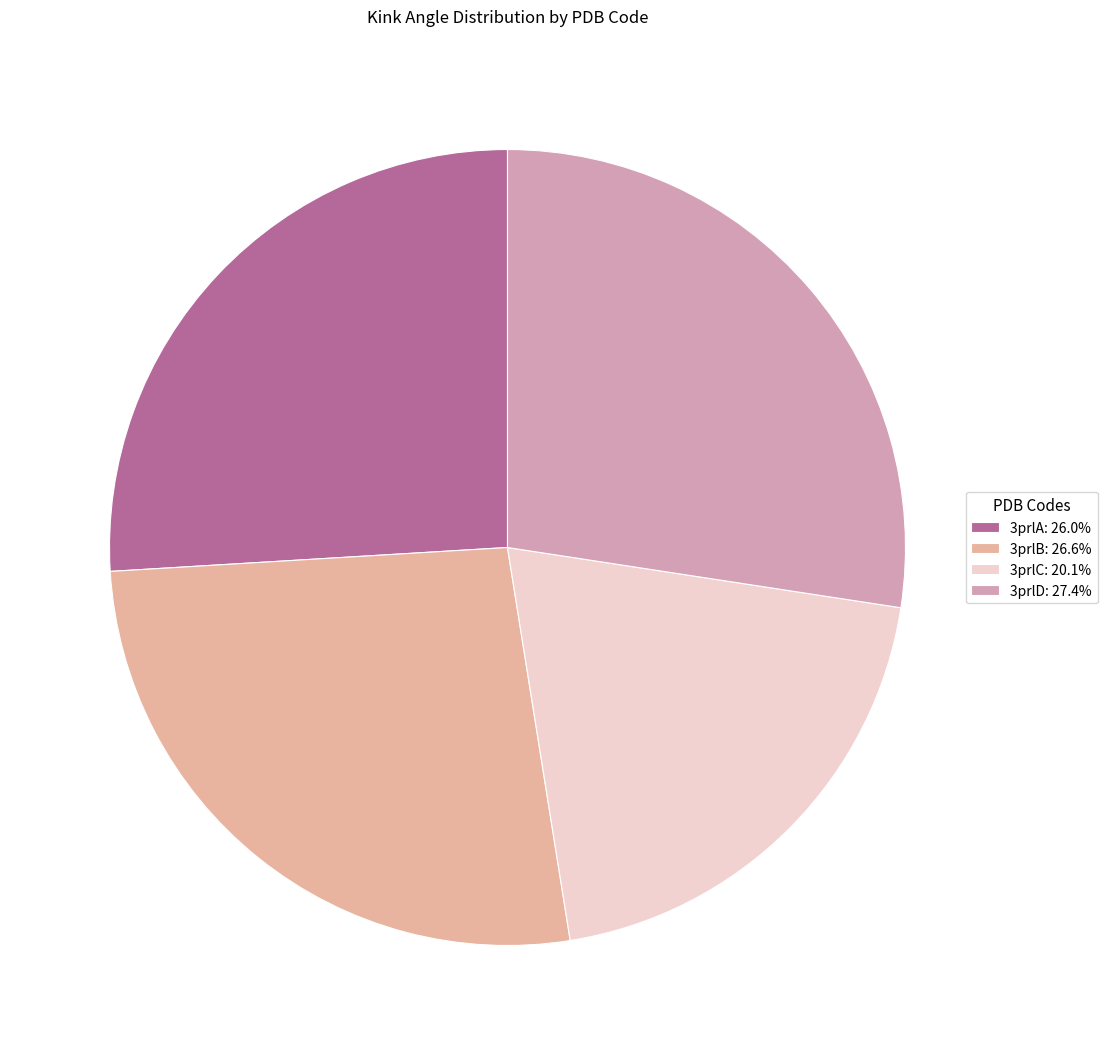

Combined, what portion of the pie is 3prlA and 3prlC?

46.0%